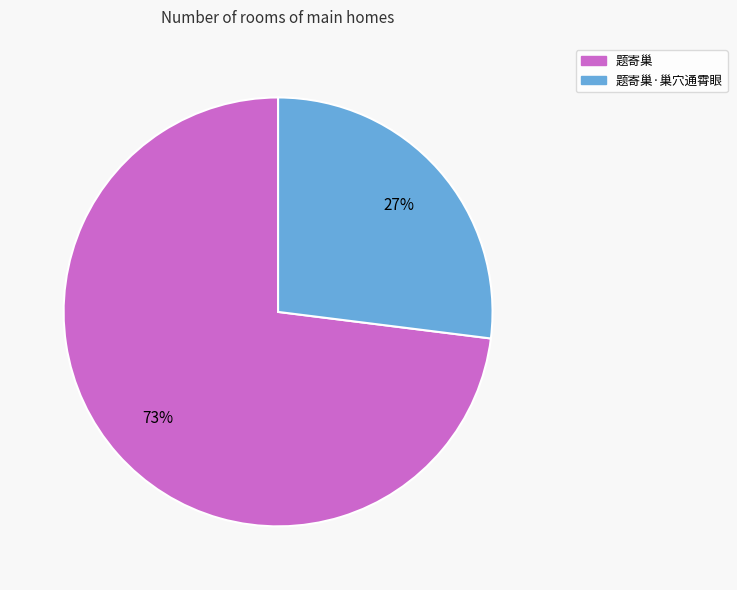

Does 题寄巢·巢穴通霄眼 represent more than half of the total?

No